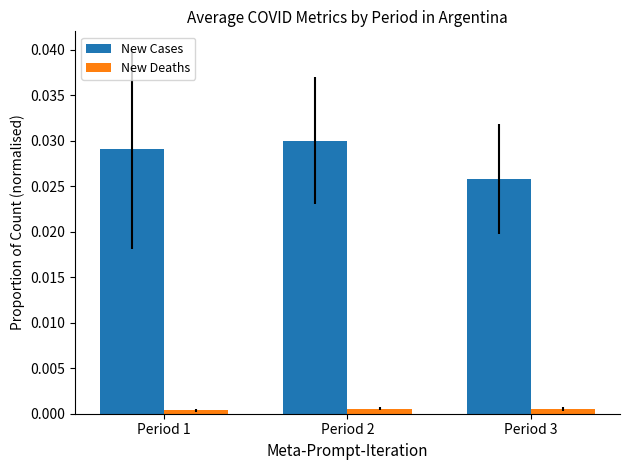

Count the New Cases values in the range 0 to 1.

3